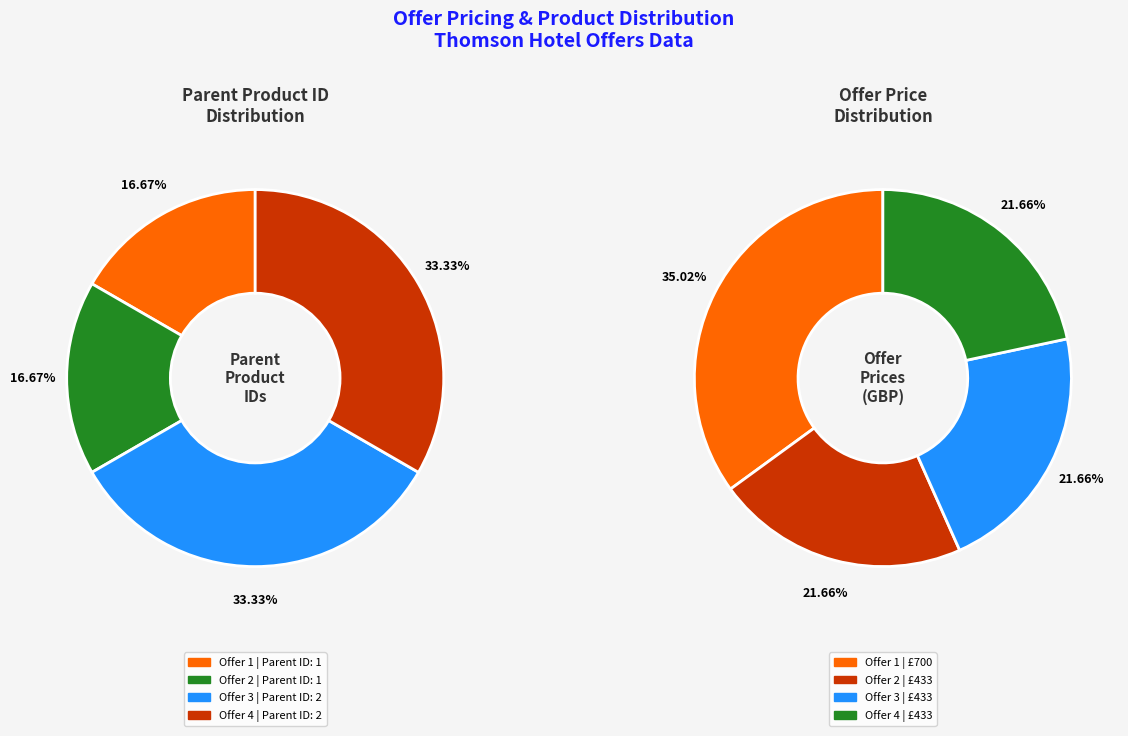

What percentage is NOT represented by Offer 1?

83.3%